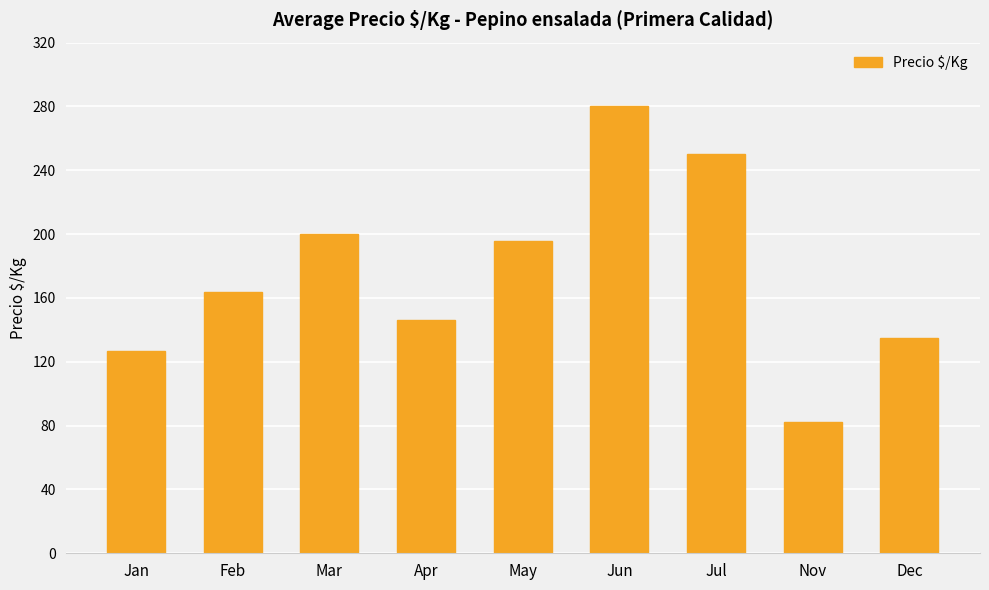

What is the change in value from Apr to Jul?

+104